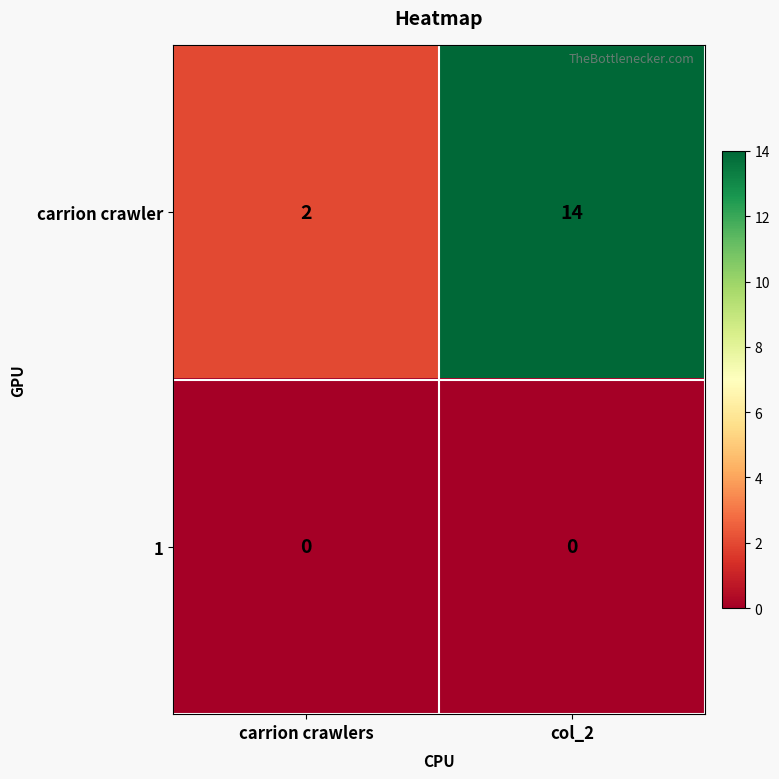

Is it true that carrion crawler equals 14 at col_2?

True